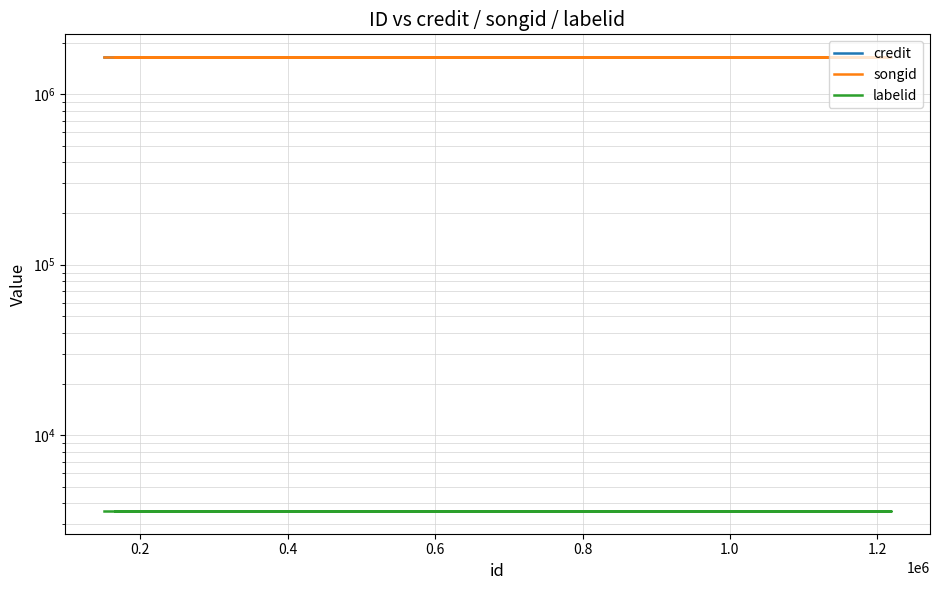

The value of credit at 1.2 is 1647012. True or false?

True